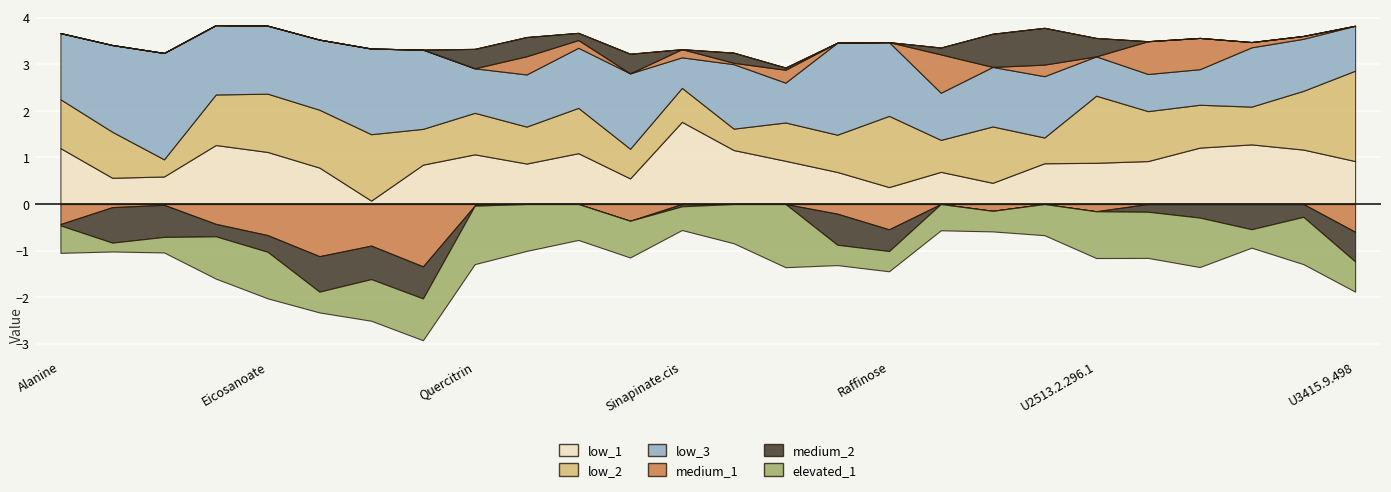

True or false: elevated_1 and low_1 intersect in this chart.

False